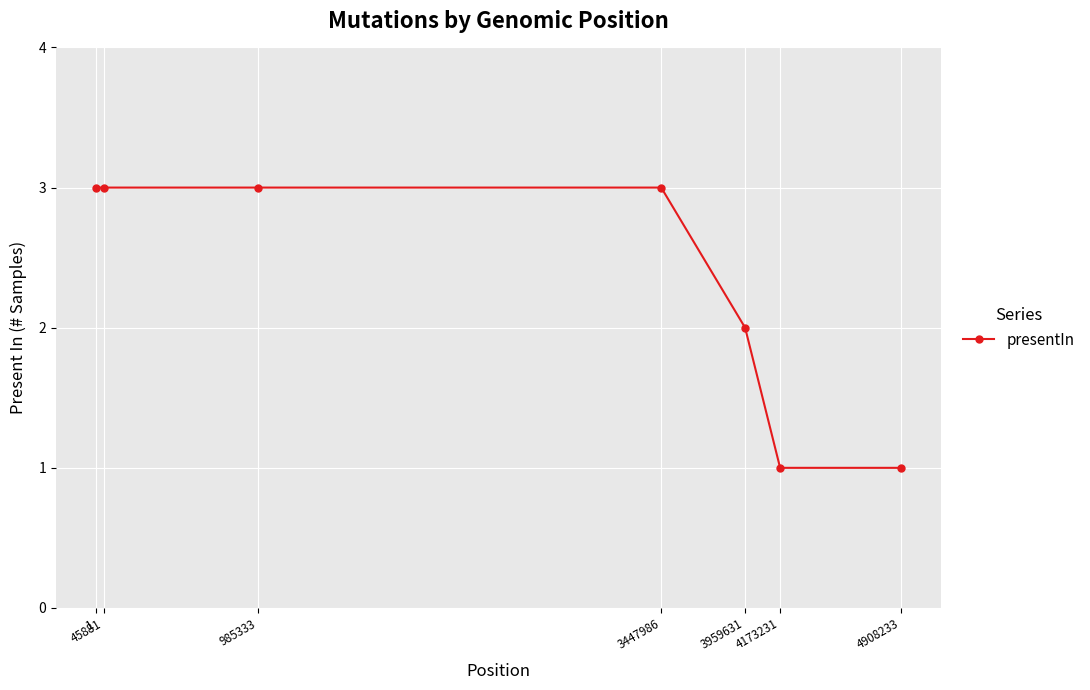

What is the average value?

2